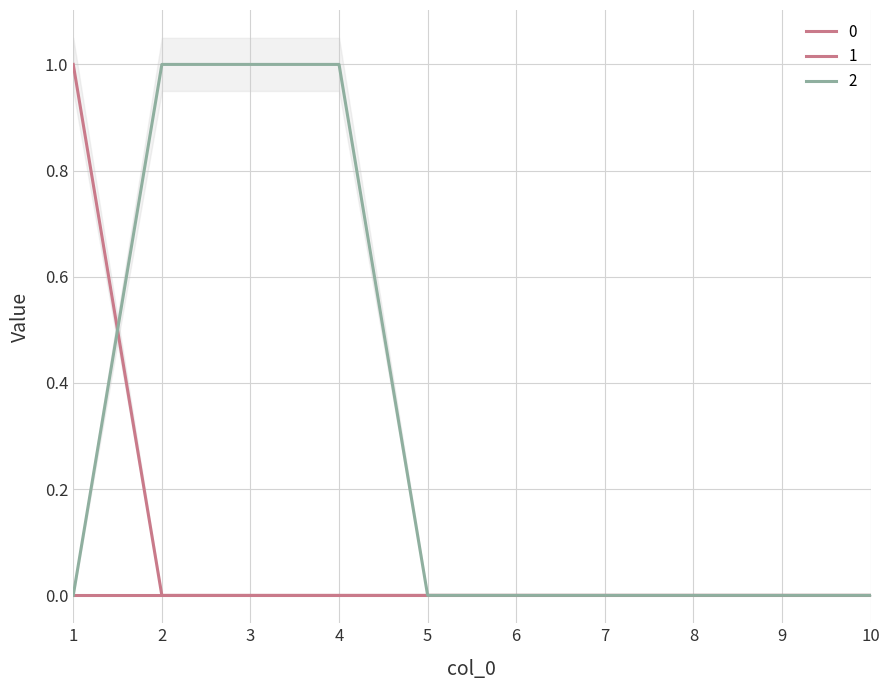

True or false: 2 has a value of 1 at 4.

True